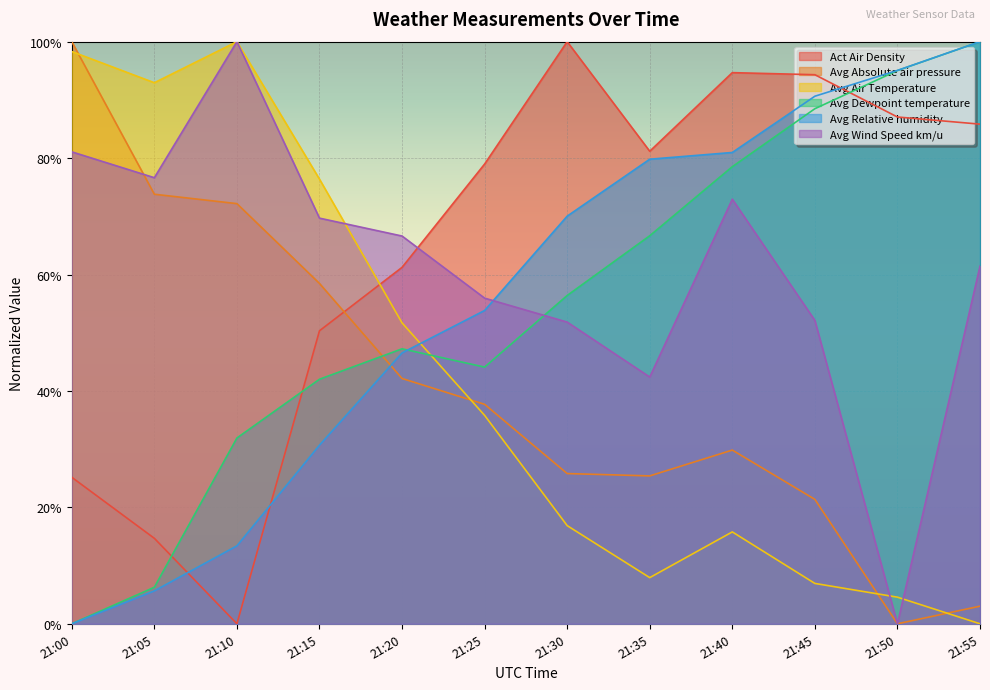

Reading left to right, list all the values displayed in this chart.

Act Air Density: 21:00=0.3	21:05=0.1	21:10=0.0	21:15=0.5	21:20=0.6	21:25=0.8	21:30=1.0	21:35=0.8	21:40=0.9	21:45=0.9	21:50=0.9	21:55=0.9
Avg Absolute air pressure: 21:00=1.0	21:05=0.7	21:10=0.7	21:15=0.6	21:20=0.4	21:25=0.4	21:30=0.3	21:35=0.3	21:40=0.3	21:45=0.2	21:50=0.0	21:55=0.0
Avg Air Temperature: 21:00=1.0	21:05=0.9	21:10=1.0	21:15=0.8	21:20=0.5	21:25=0.4	21:30=0.2	21:35=0.1	21:40=0.2	21:45=0.1	21:50=0.0	21:55=0.0
Avg Dewpoint temperature: 21:00=0.0	21:05=0.1	21:10=0.3	21:15=0.4	21:20=0.5	21:25=0.4	21:30=0.6	21:35=0.7	21:40=0.8	21:45=0.9	21:50=1.0	21:55=1.0
Avg Relative humidity: 21:00=0.0	21:05=0.1	21:10=0.1	21:15=0.3	21:20=0.5	21:25=0.5	21:30=0.7	21:35=0.8	21:40=0.8	21:45=0.9	21:50=1.0	21:55=1.0
Avg Wind Speed km/u: 21:00=0.8	21:05=0.8	21:10=1.0	21:15=0.7	21:20=0.7	21:25=0.6	21:30=0.5	21:35=0.4	21:40=0.7	21:45=0.5	21:50=0.0	21:55=0.6